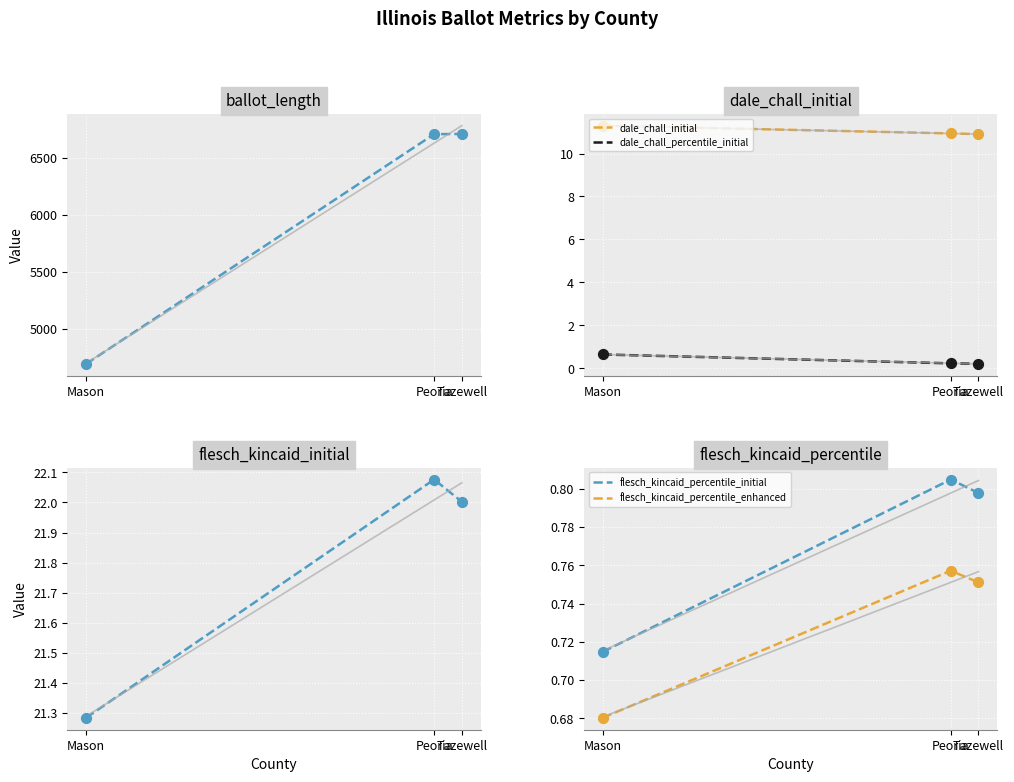

Which series has the largest Y range (max minus min)?

ballot_length